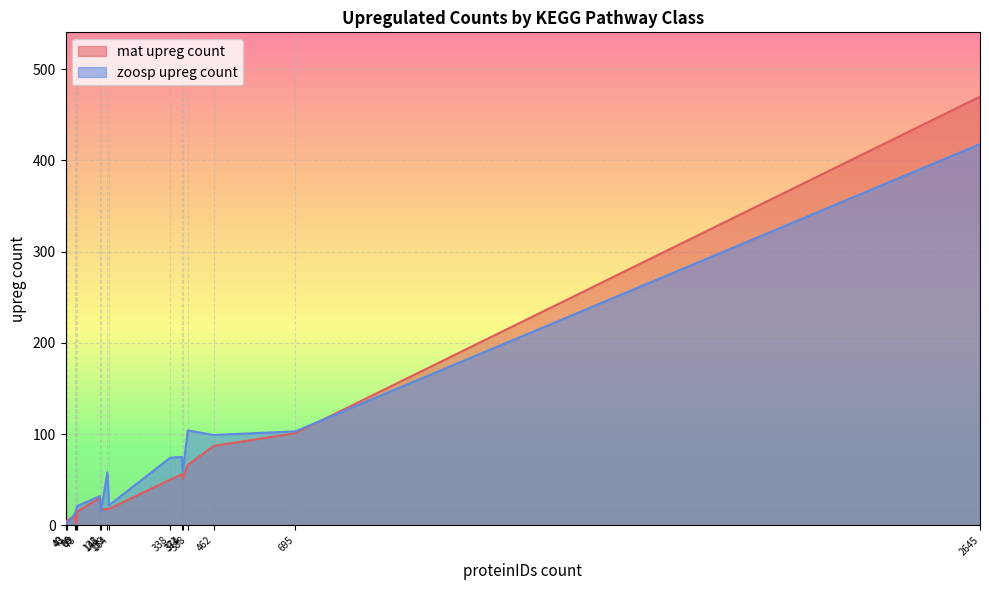

What is the sum of all mat upreg count values?

997